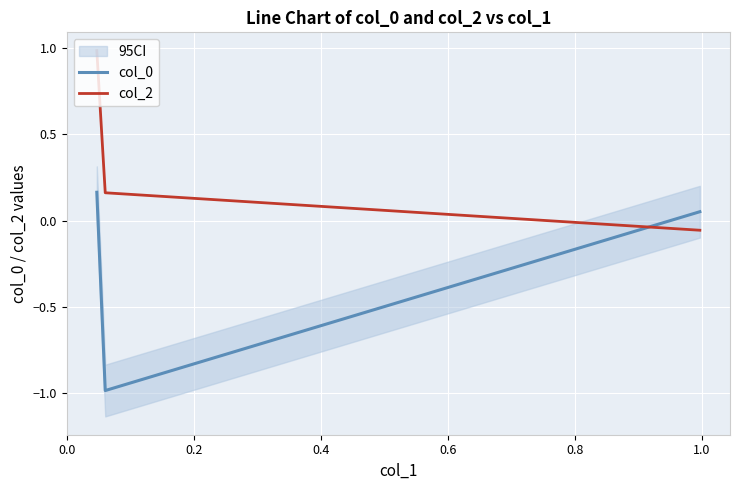

True or false: col_2 has a value of -0.0 at −0.2.

False